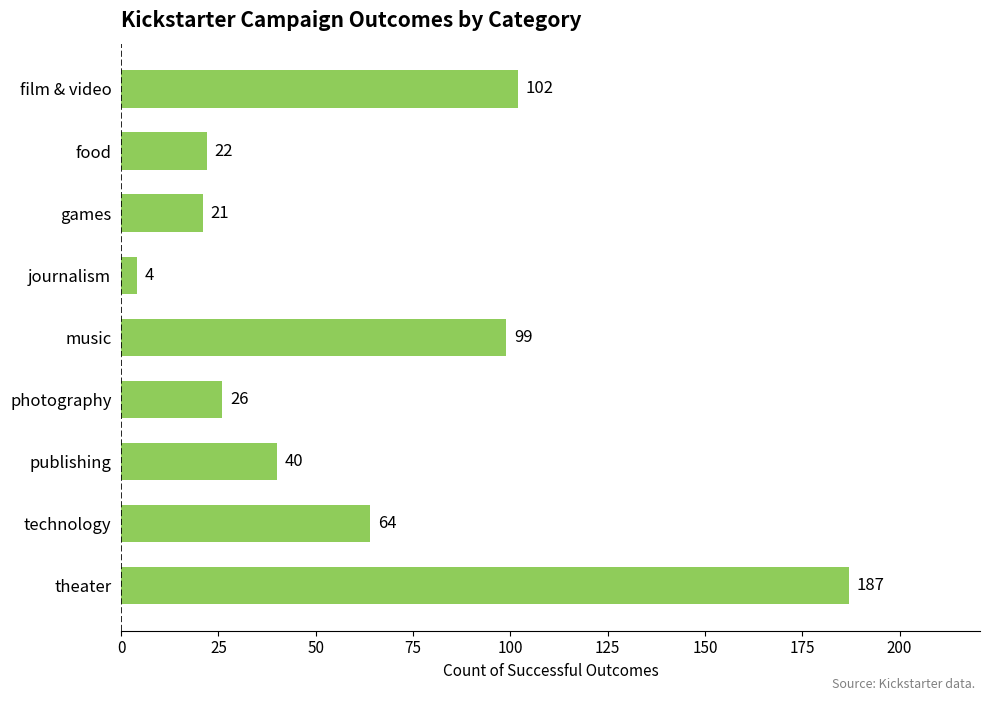

What is the label of the 5th bar from the top?

music